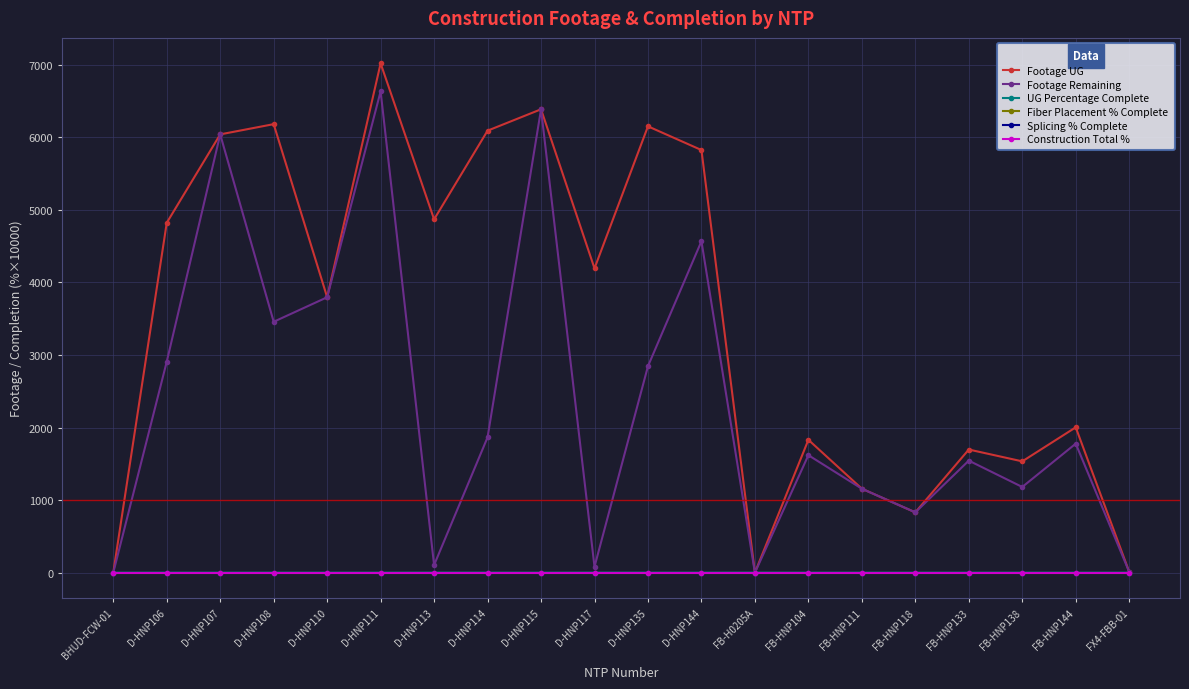

Does the chart have visible grid lines?

Yes